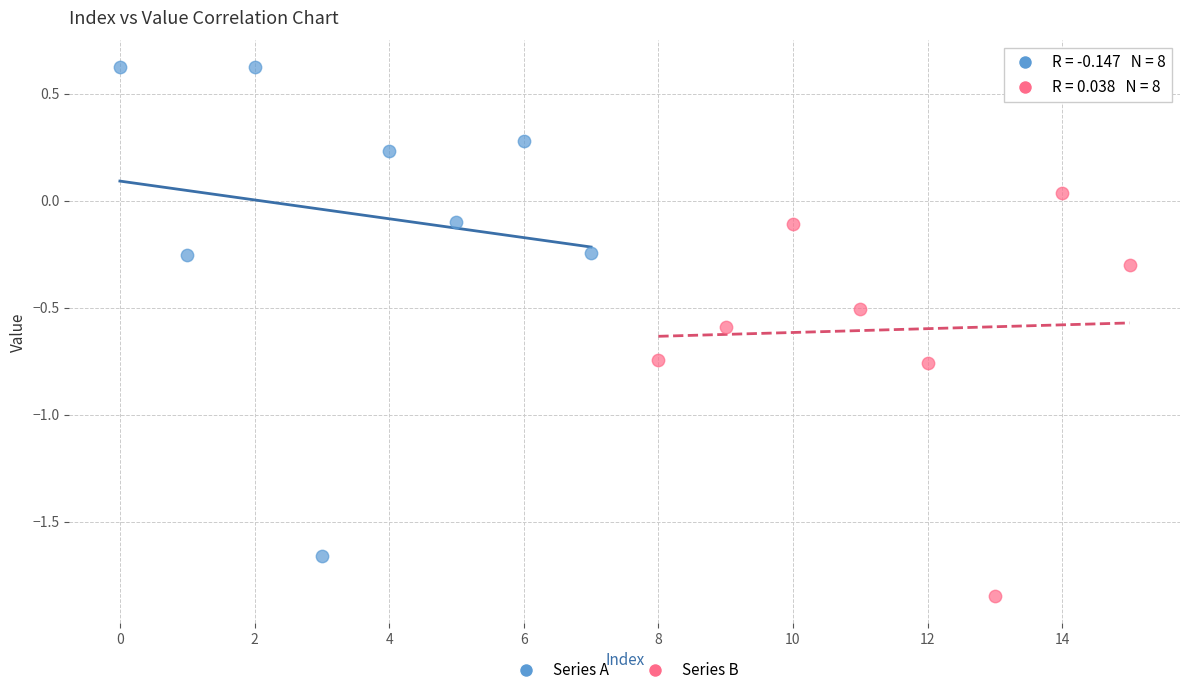

What are all the series names shown in the legend?

Series A, Series B